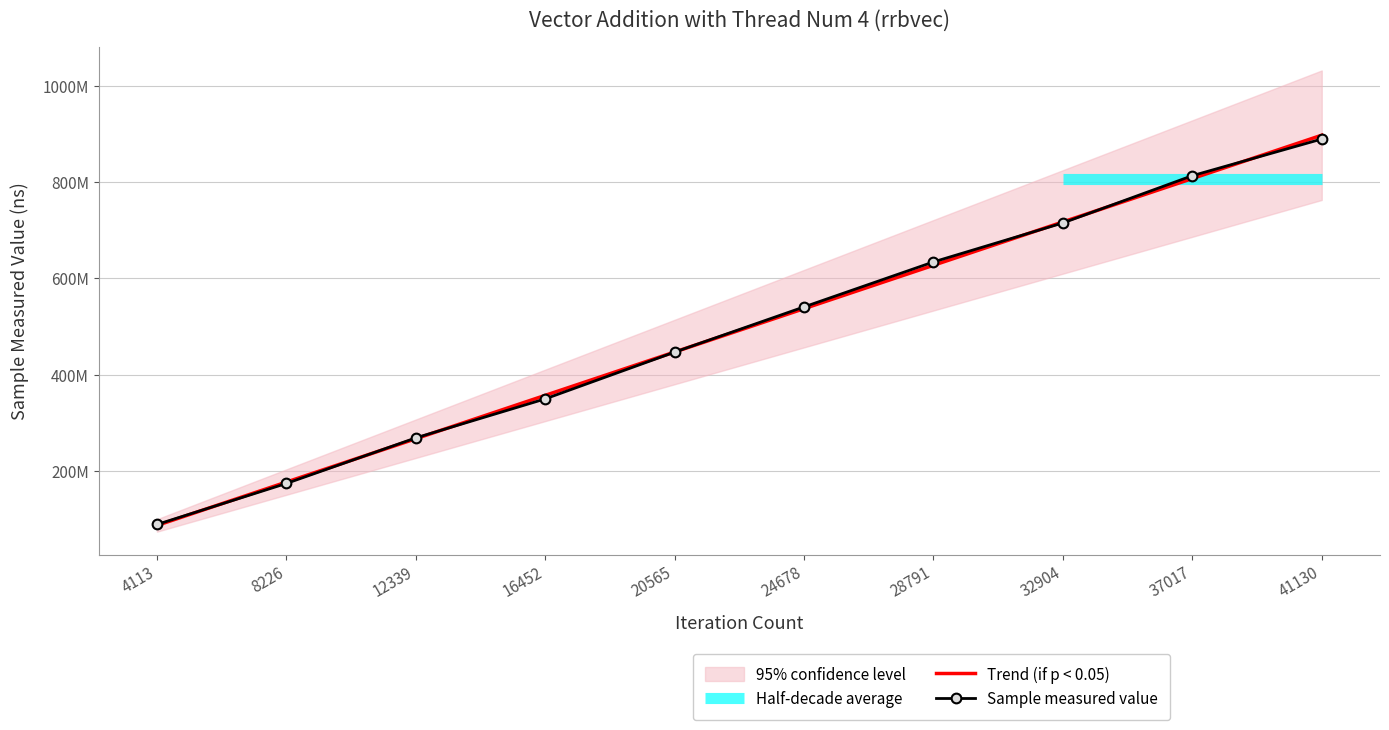

The value of Trend (if p < 0.05) at 24678 is 537101515.6. True or false?

True